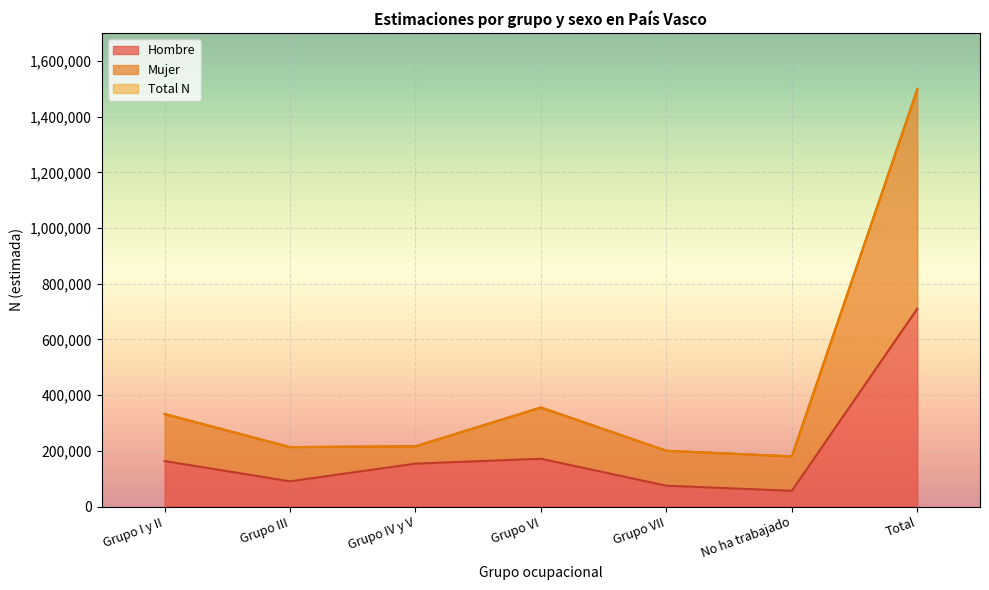

The Total N series shows 180061 at No ha trabajado. True or false?

True